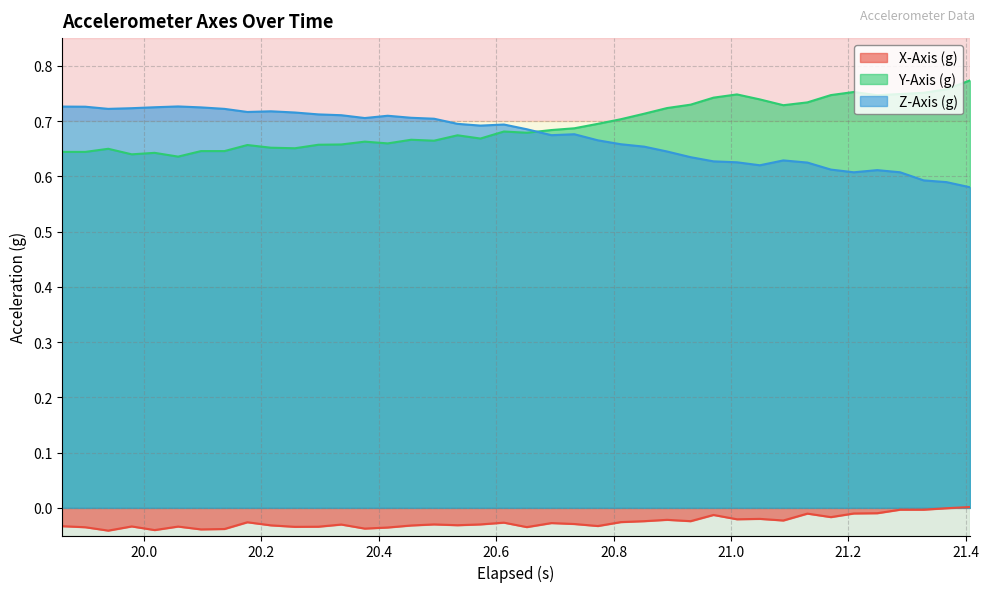

True or false: X-Axis (g) and Y-Axis (g) intersect in this chart.

False